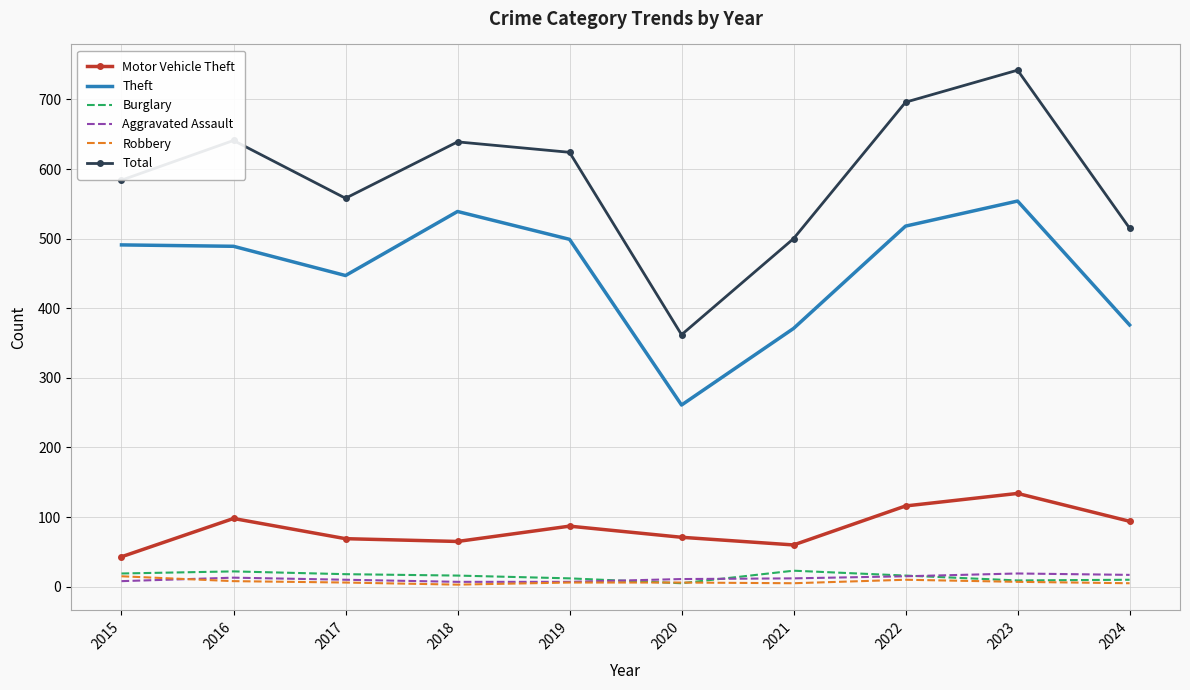

True or false: Theft and Aggravated Assault cross at least once.

False